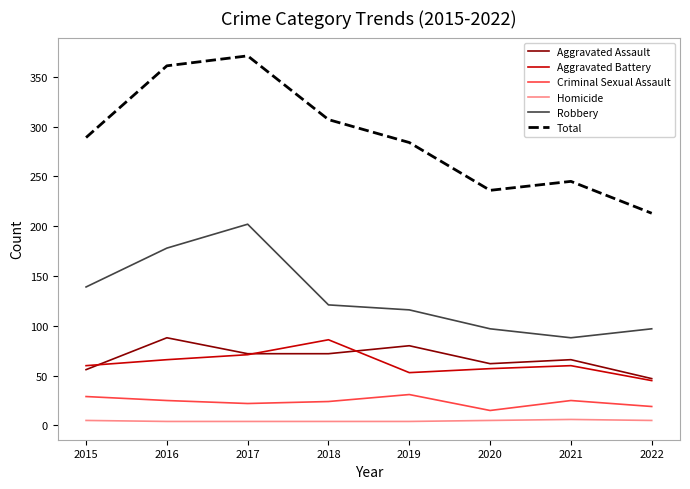

Which label corresponds to the largest value in the chart?

2017